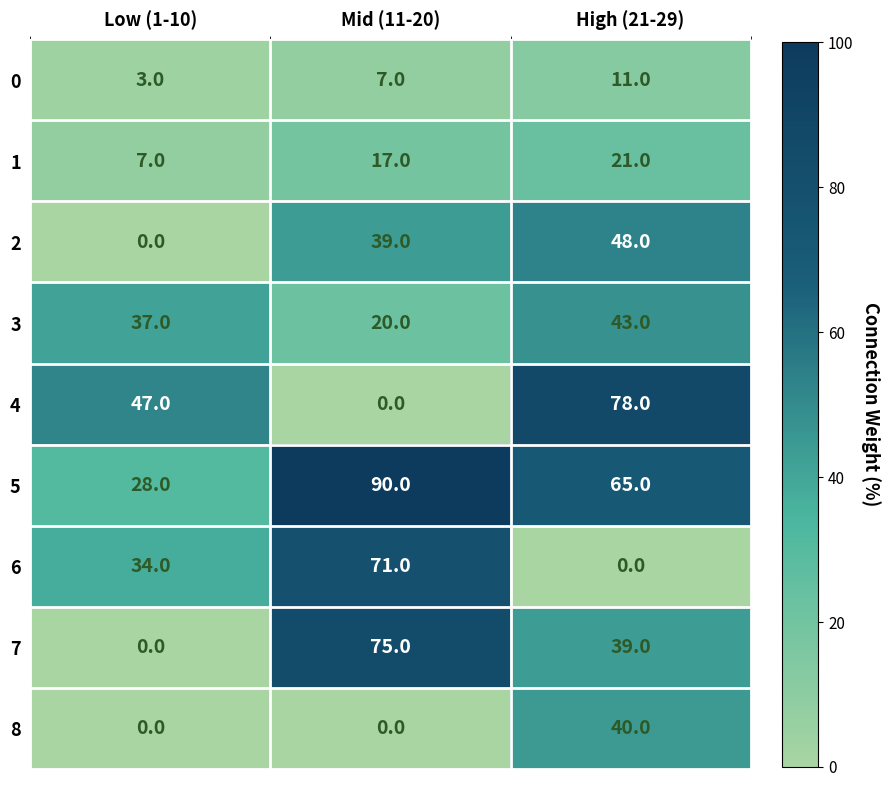

How many 6 values are between 0 and 71?

3